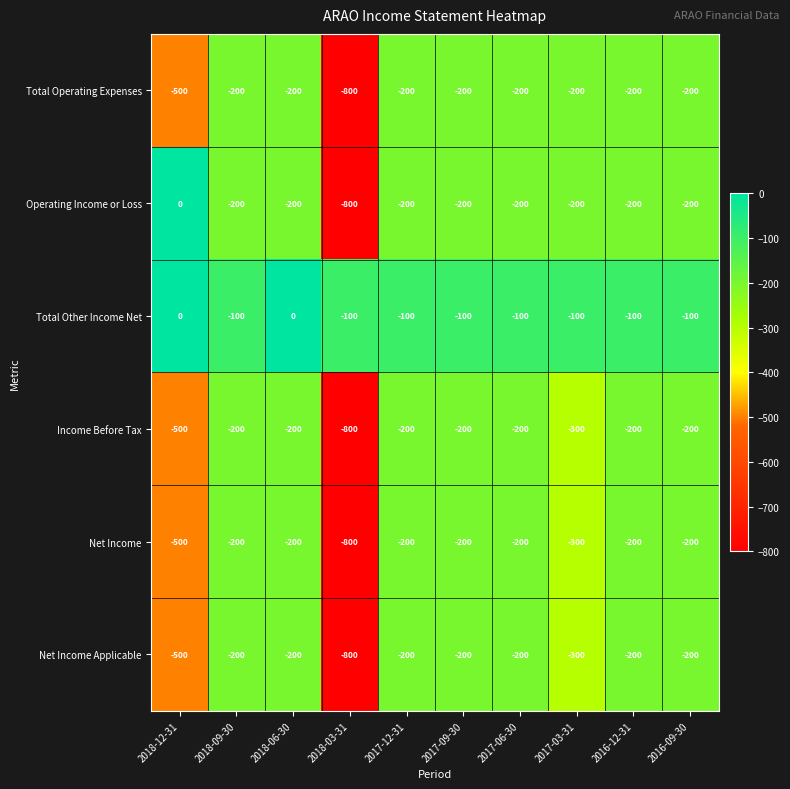

What is the difference between the highest and lowest values at 2017-03-31?

200